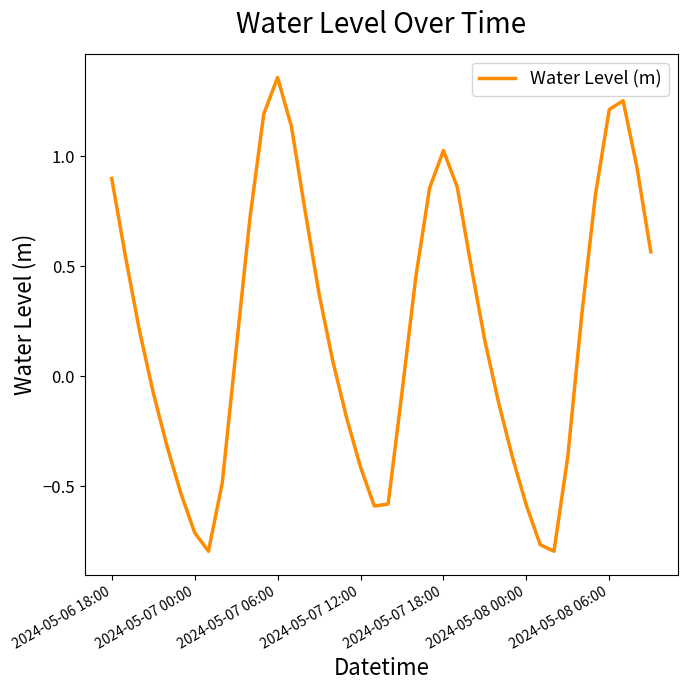

Reading right to left, list all the values displayed in this chart.

0.6	0.9	1.3	1.2	0.8	0.3	-0.4	-0.8	-0.8	-0.6	-0.4	-0.1	0.2	0.5	0.9	1.0	0.9	0.4	-0.1	-0.6	-0.6	-0.4	-0.2	0.1	0.4	0.7	1.1	1.4	1.2	0.7	0.1	-0.5	-0.8	-0.7	-0.5	-0.3	-0.1	0.2	0.5	0.9